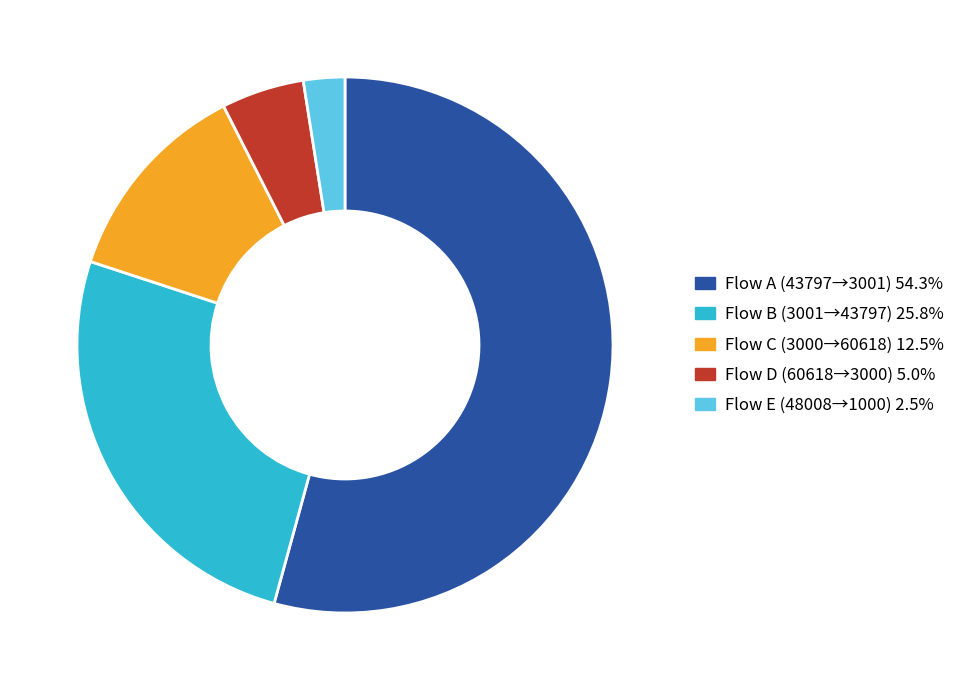

Does any single category account for the majority?

Yes